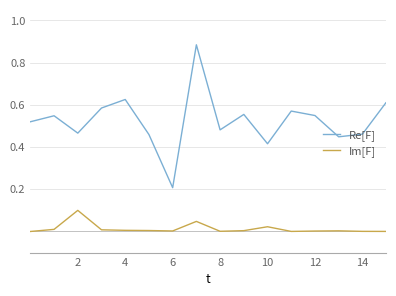

Which series has the largest range (max minus min)?

Re[F]